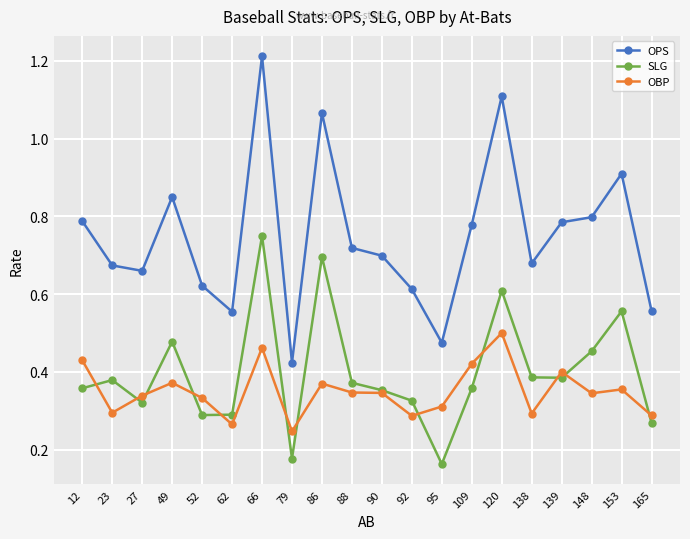

Between which two adjacent categories do SLG and OBP first intersect?

12 and 23